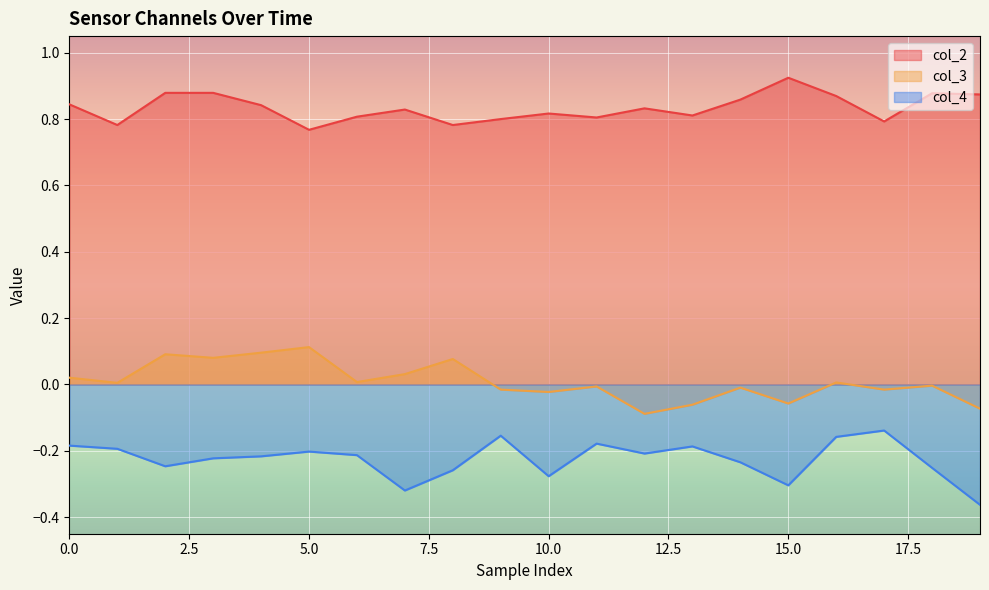

Rank the series at 15.0 from lowest to highest value.

col_4, col_3, col_2